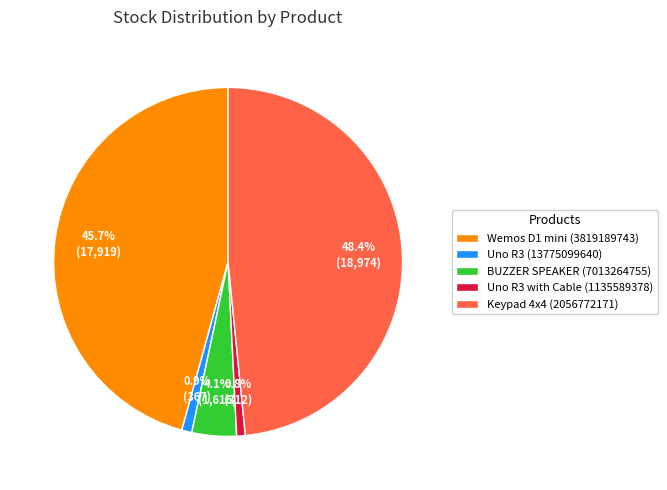

Combined, do BUZZER SPEAKER (7013264755) and Keypad 4x4 (2056772171) account for over 50%?

Yes